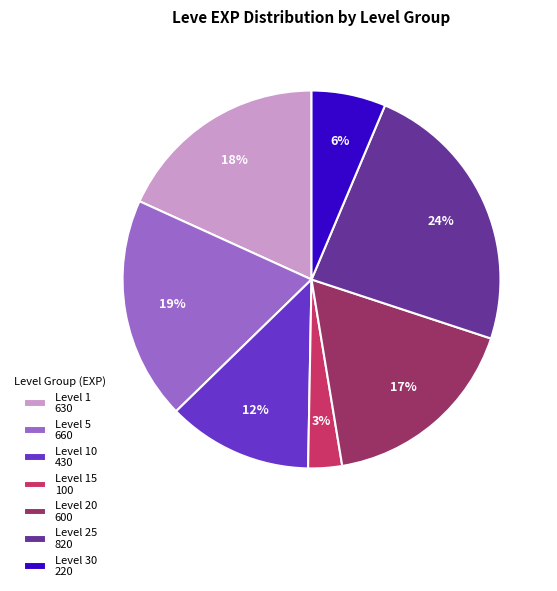

What percentage is the Level 5 660 slice, to the nearest percent?

19%